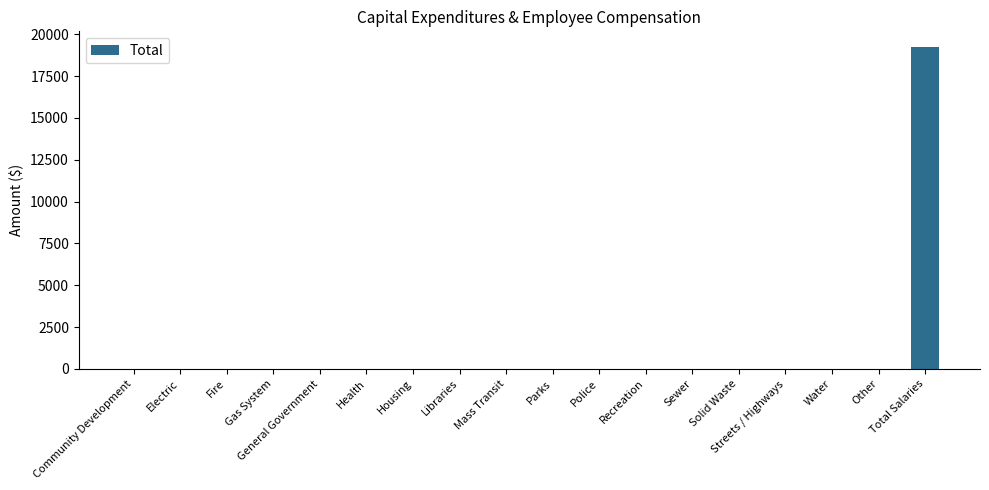

Does the chart contain stacked bars?

No